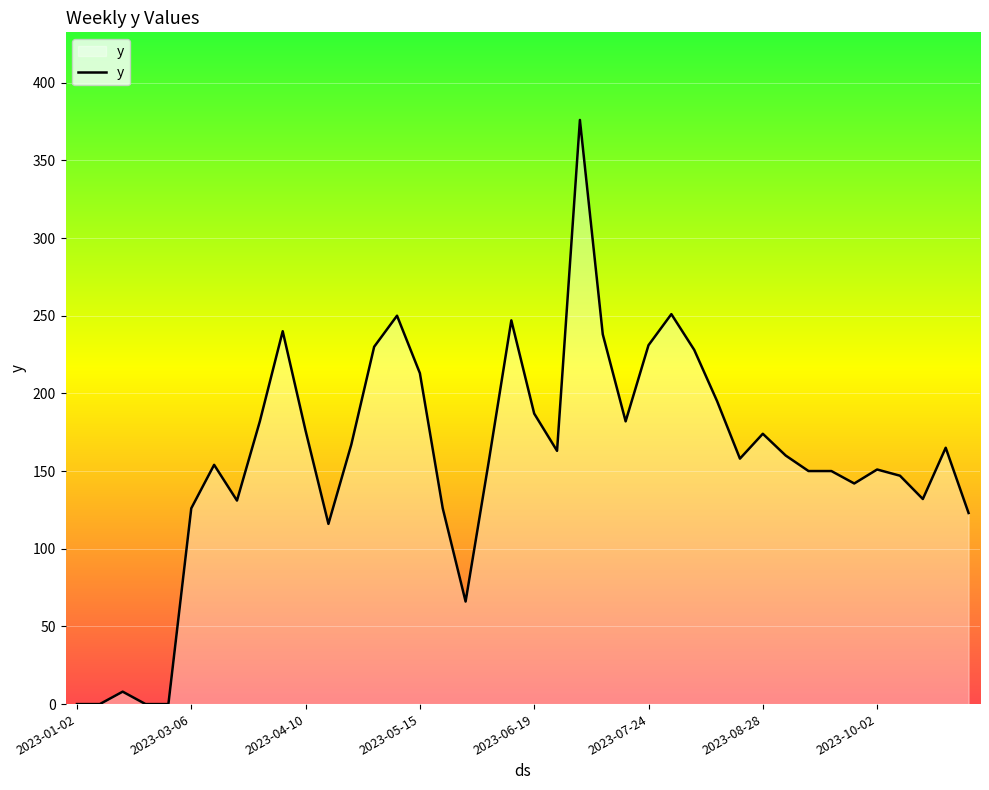

How many lines are shown in the chart?

1